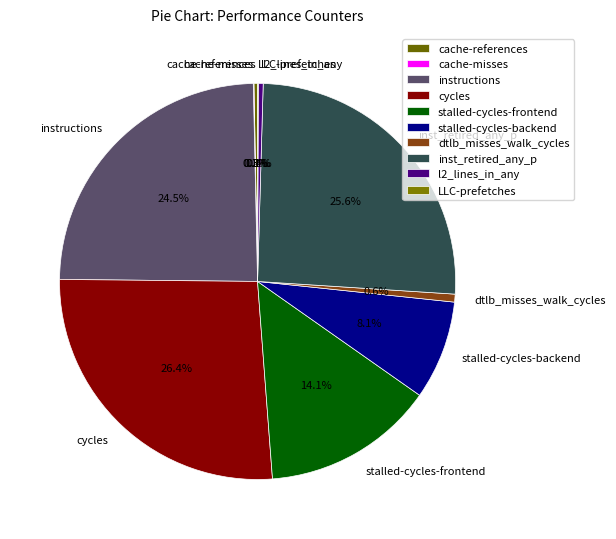

To the nearest percent, what is the combined percentage of l2_lines_in_any and stalled-cycles-backend?

8%